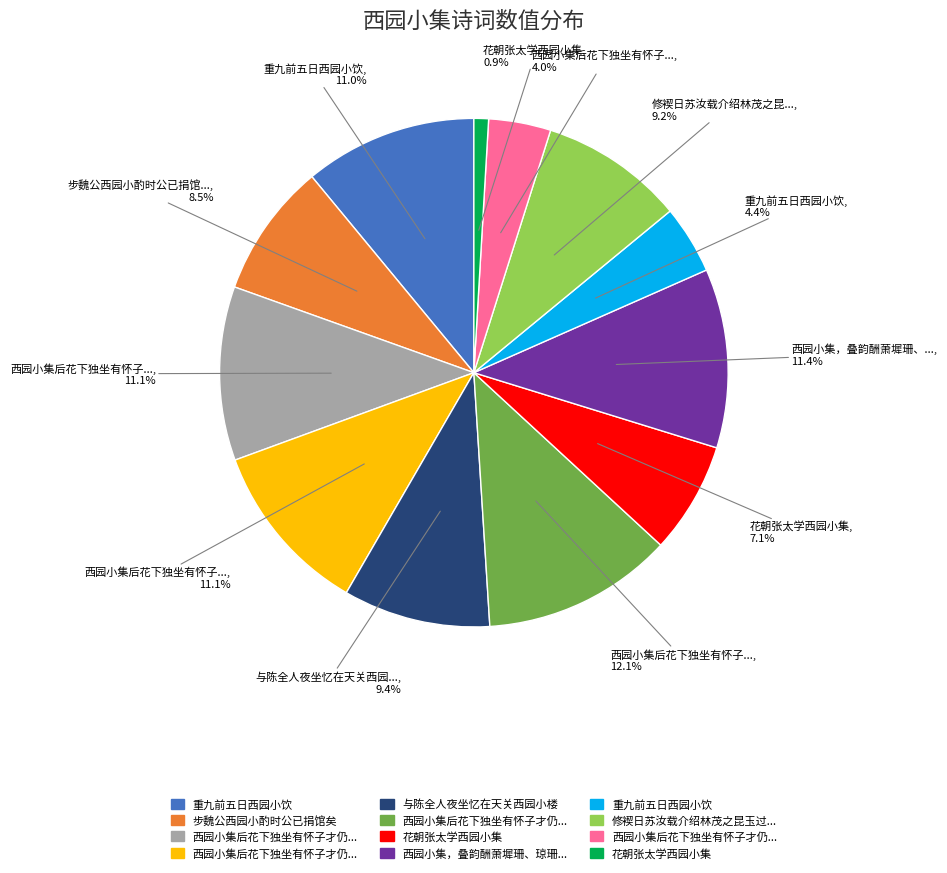

Is there any slice that represents more than half of the pie?

No